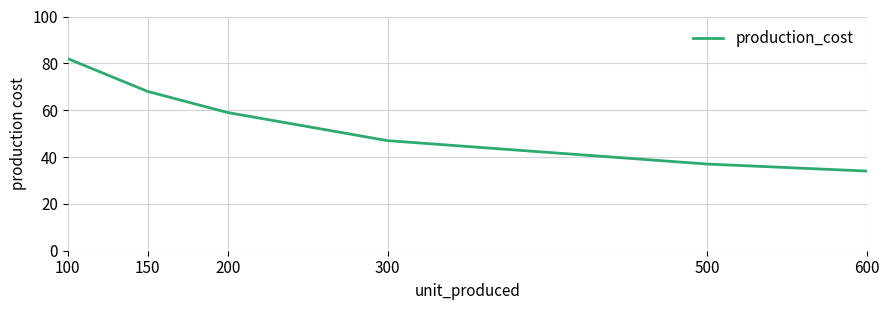

Where does the data first go above 59?

100